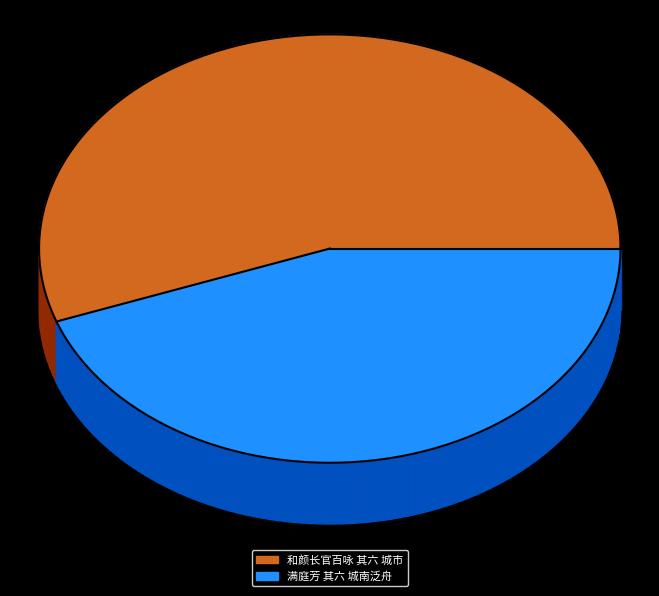

What is the largest slice in the pie chart?

和颜长官百咏 其六 城市